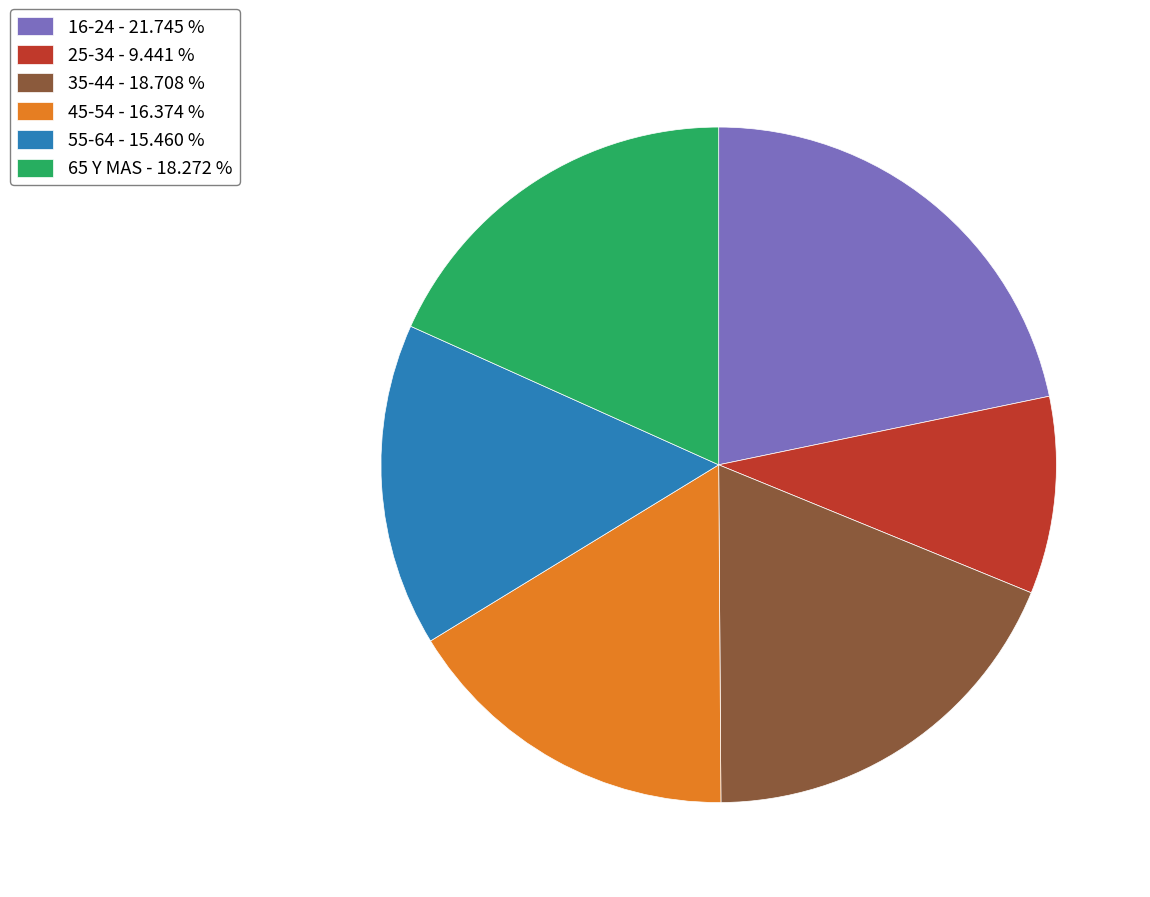

Which slice is the largest?

16-24